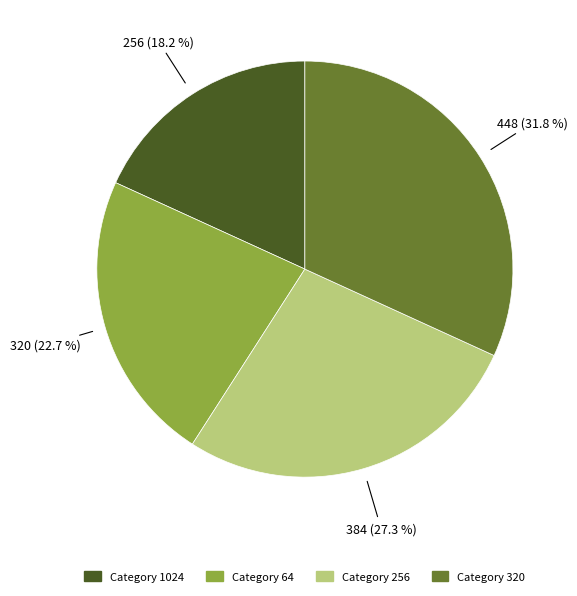

Does any single category account for the majority?

No